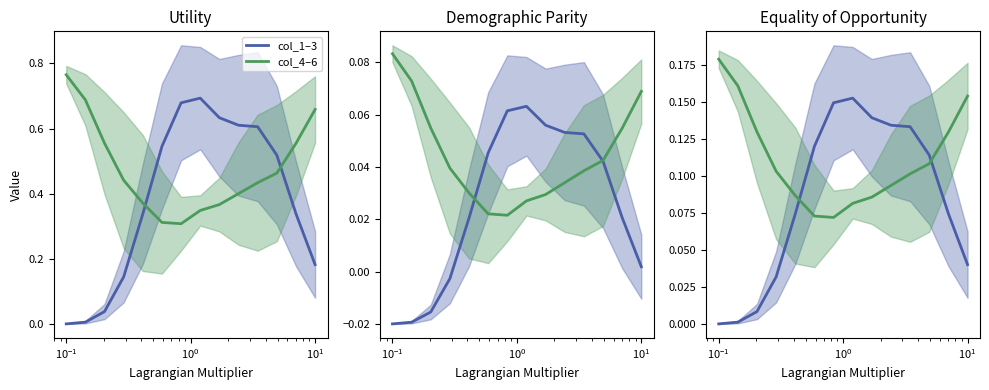

In col_1–3, how many points are higher than both neighbors (excluding endpoints)?

1